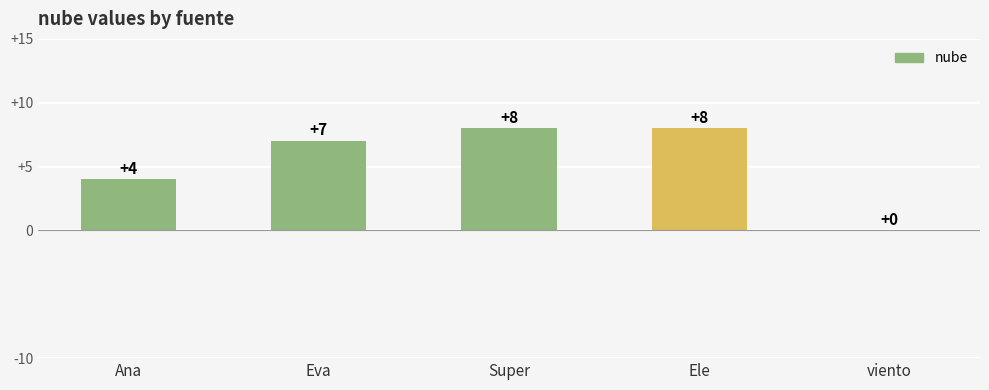

True or false: the data shows 2 at Super.

False